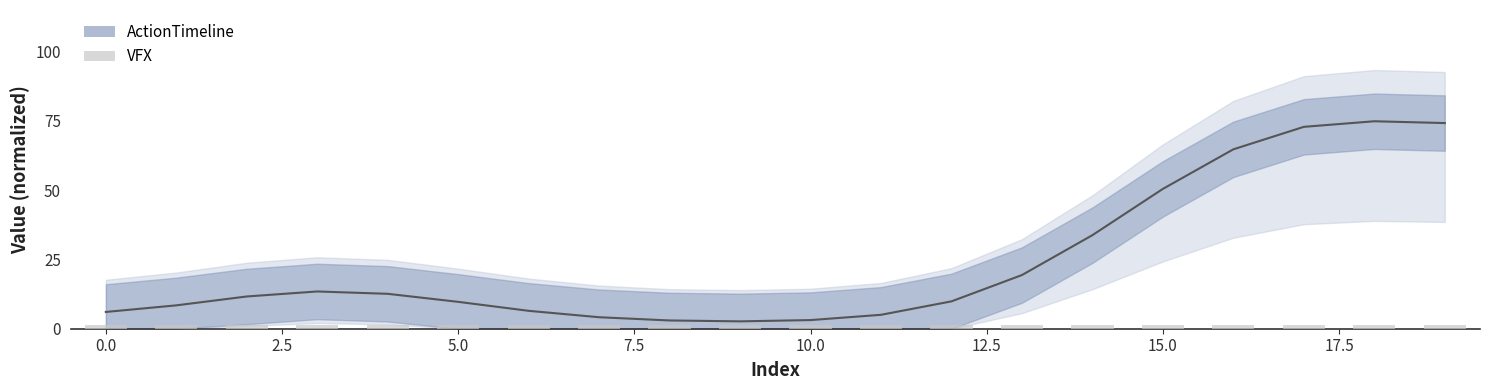

Is the value of ActionTimeline (trend) at 18 greater than the value of VFX at 12?

Yes